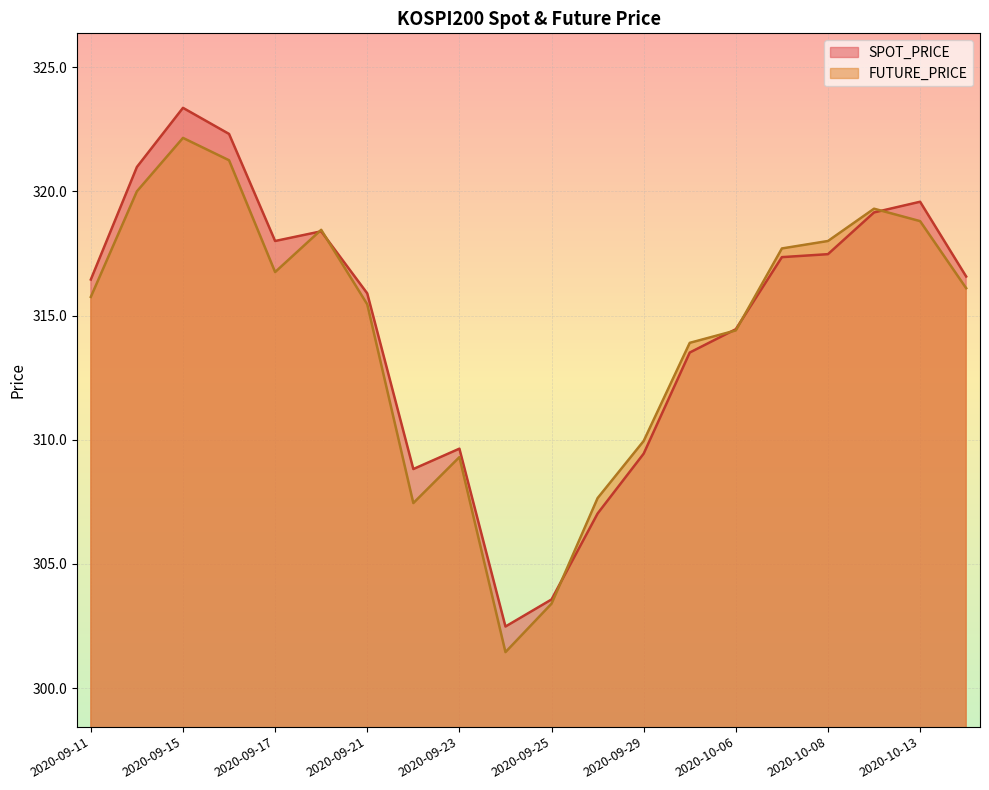

At which label does SPOT_PRICE first exceed 316?

2020-09-11